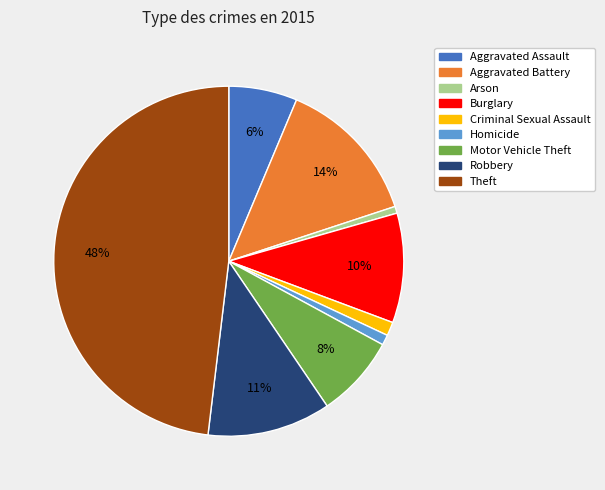

What is the largest slice in the pie chart?

Theft